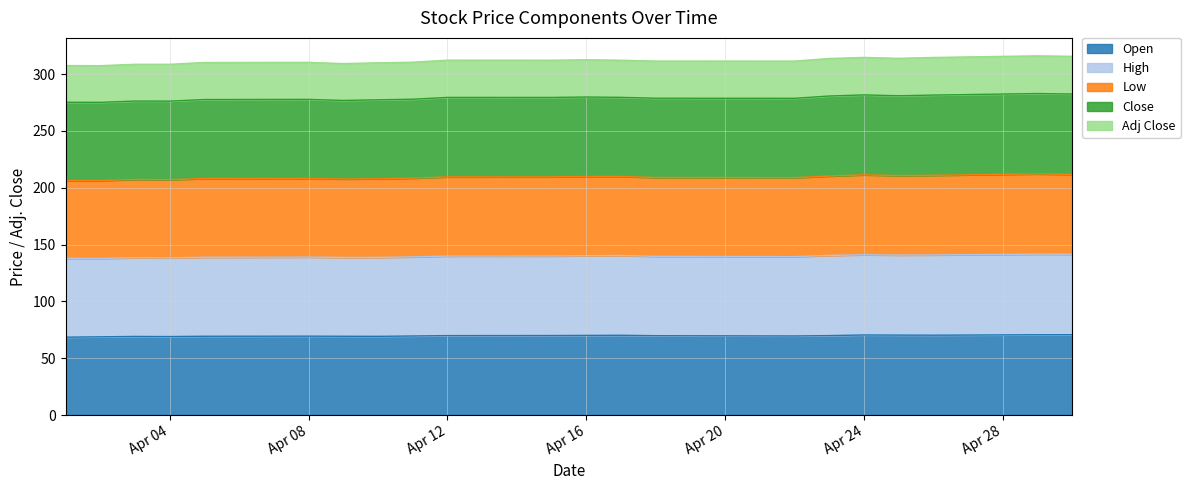

Where is Close nearest to the value 311?

2019-04-22